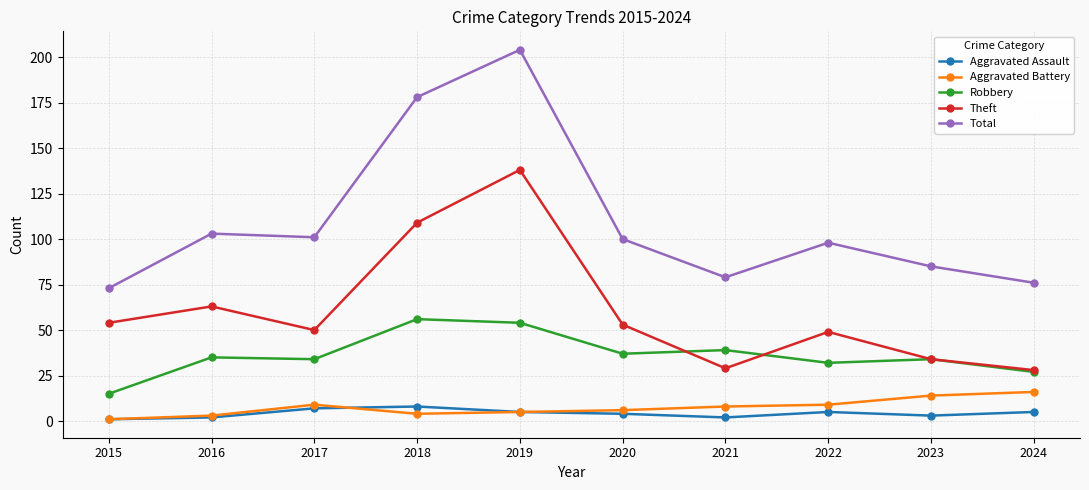

Reading left to right, transcribe all the data shown in this chart.

Aggravated Assault: 1	2	7	8	5	4	2	5	3	5
Aggravated Battery: 1	3	9	4	5	6	8	9	14	16
Robbery: 15	35	34	56	54	37	39	32	34	27
Theft: 54	63	50	109	138	53	29	49	34	28
Total: 73	103	101	178	204	100	79	98	85	76